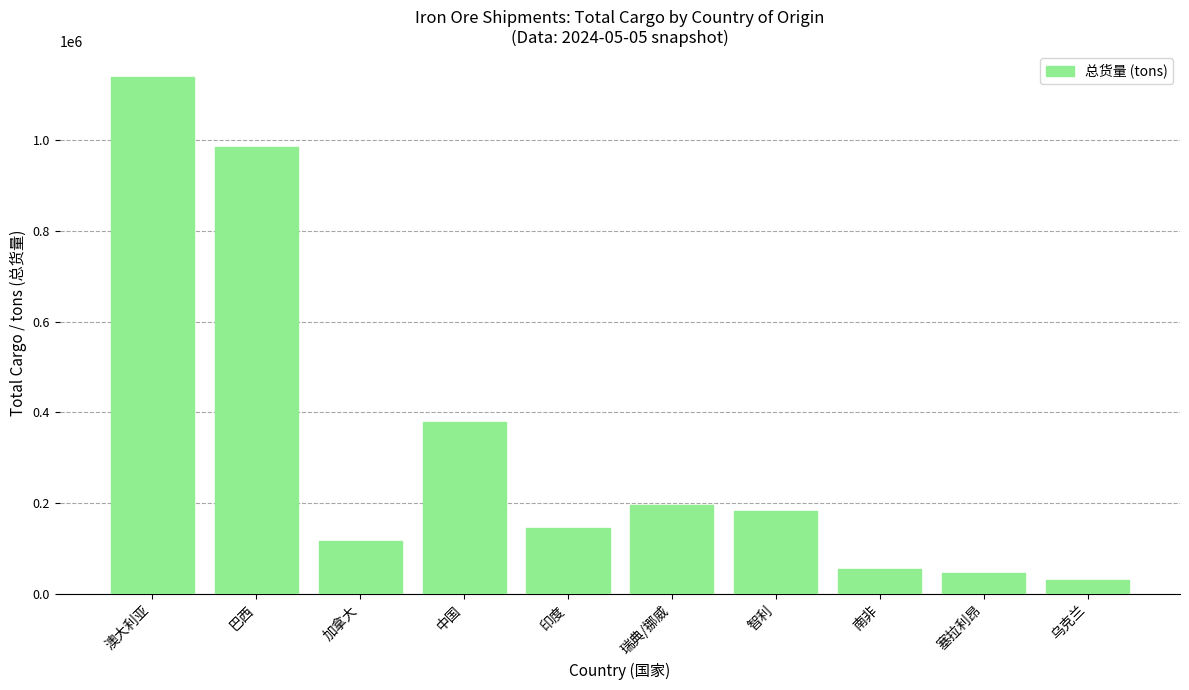

The value at 加拿大 is 26928. True or false?

False